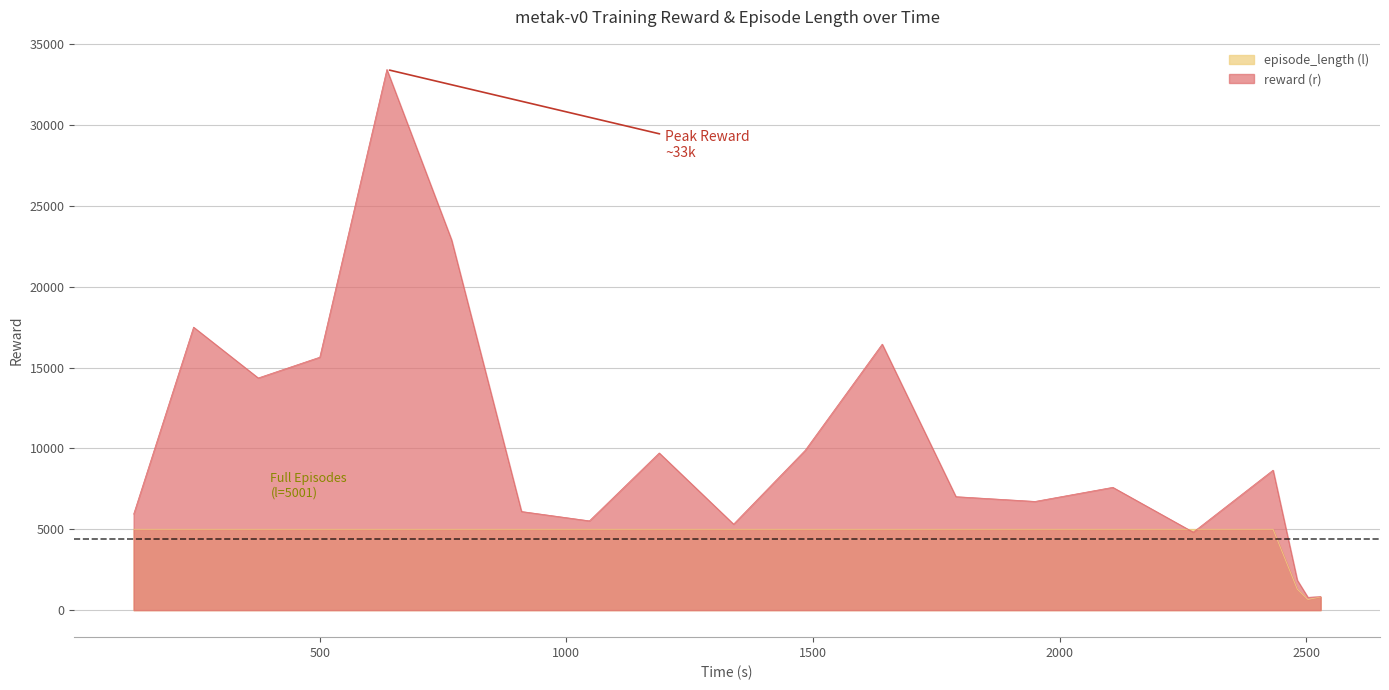

Does the chart have visible grid lines?

Yes